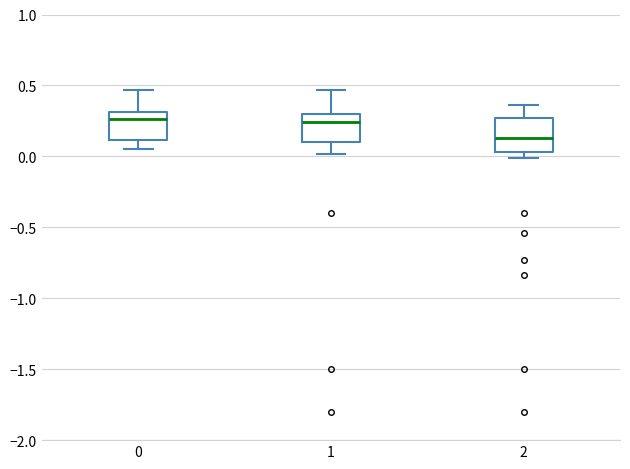

Where is the upper edge of the box at x = 1 on the y-axis? The values are not printed on the chart, so give them approximately, as read against the axis.

0.30